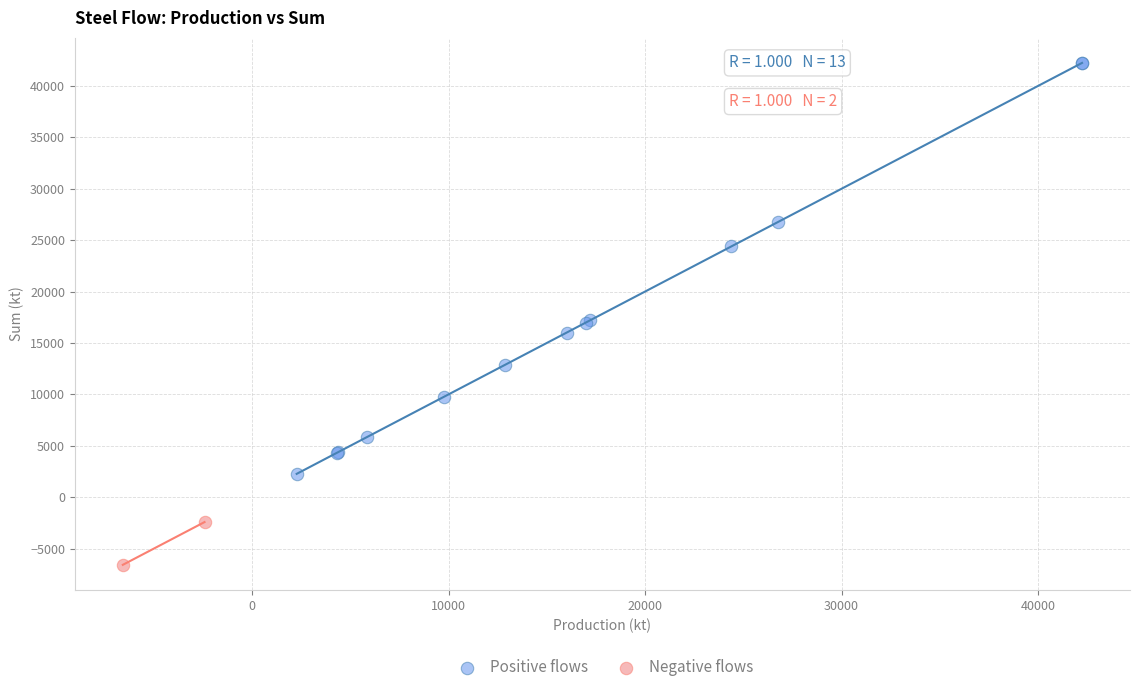

Which series reaches the maximum Y coordinate?

Positive flows